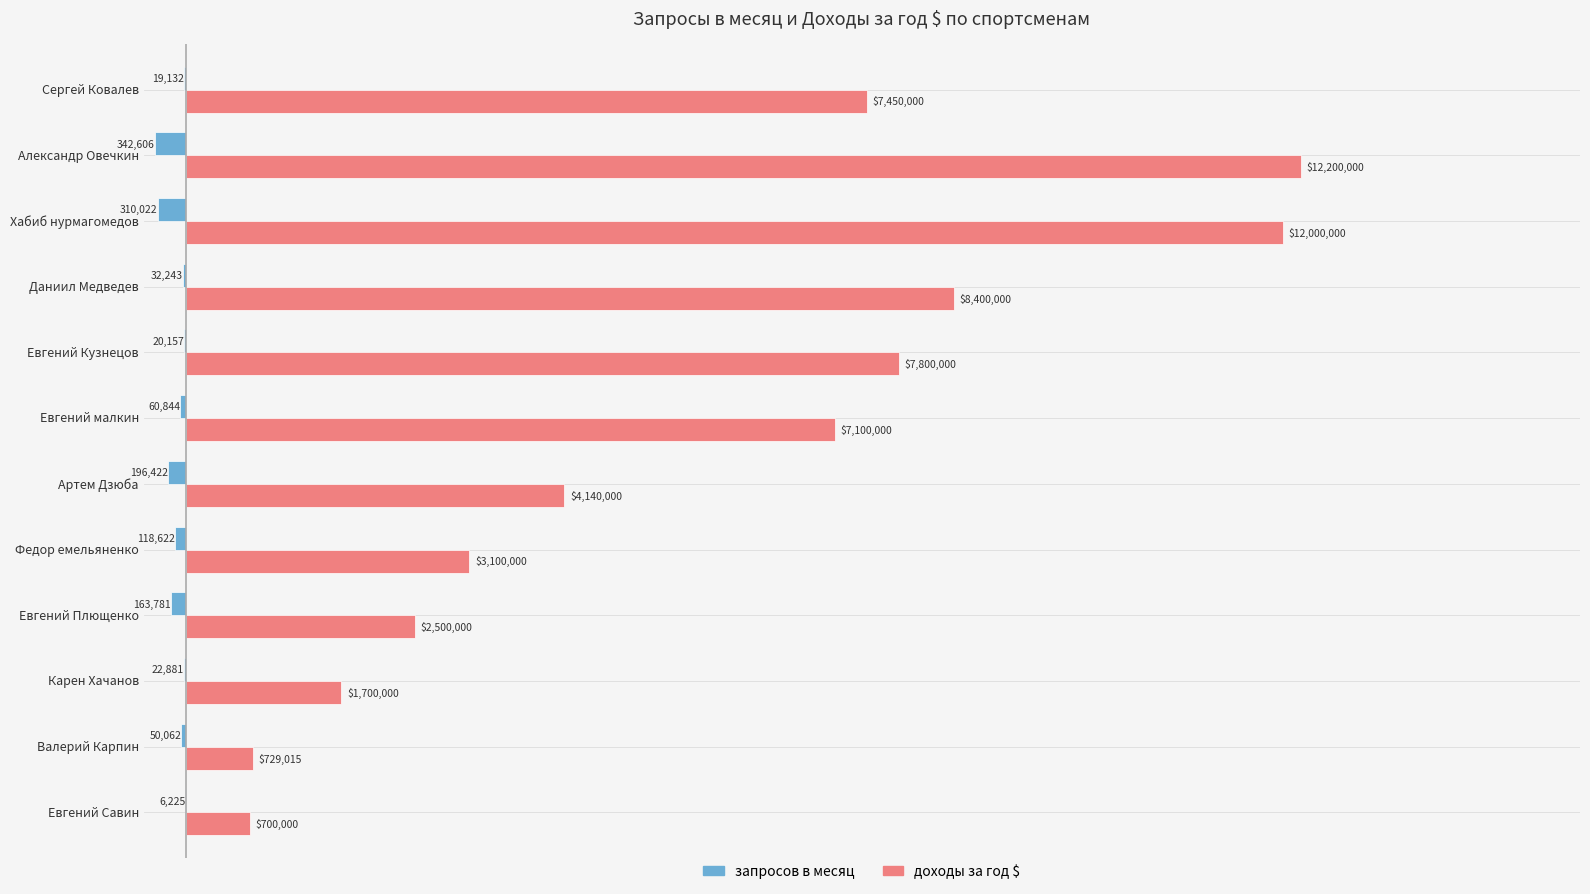

What are all the series names shown in the legend?

запросов в месяц, доходы за год $